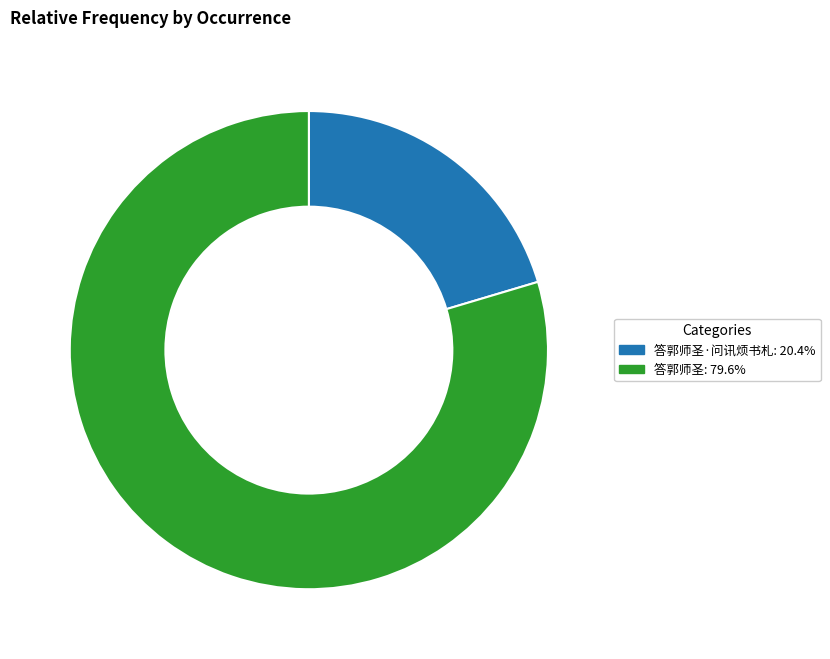

How many slices are in this pie chart?

2